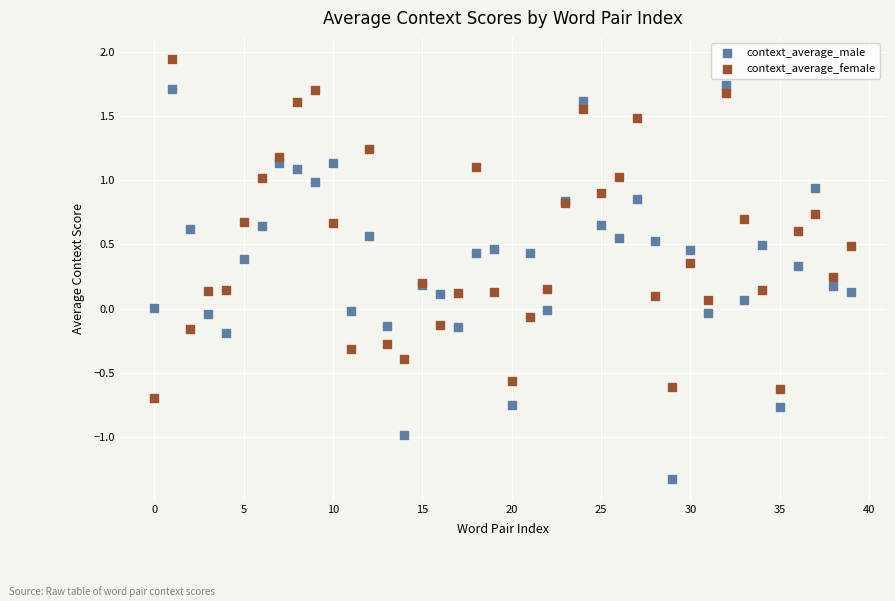

Which series reaches the minimum Y coordinate?

context_average_male